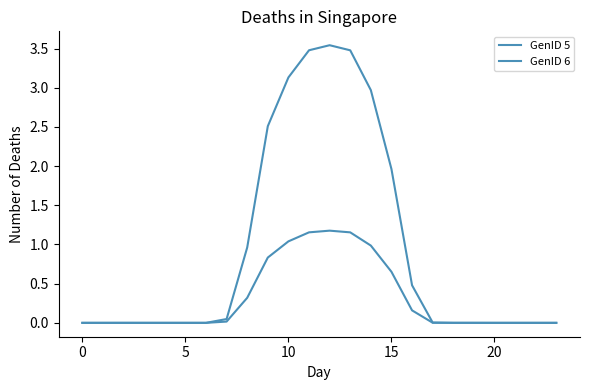

What is the label of the 20th point from the left?

19